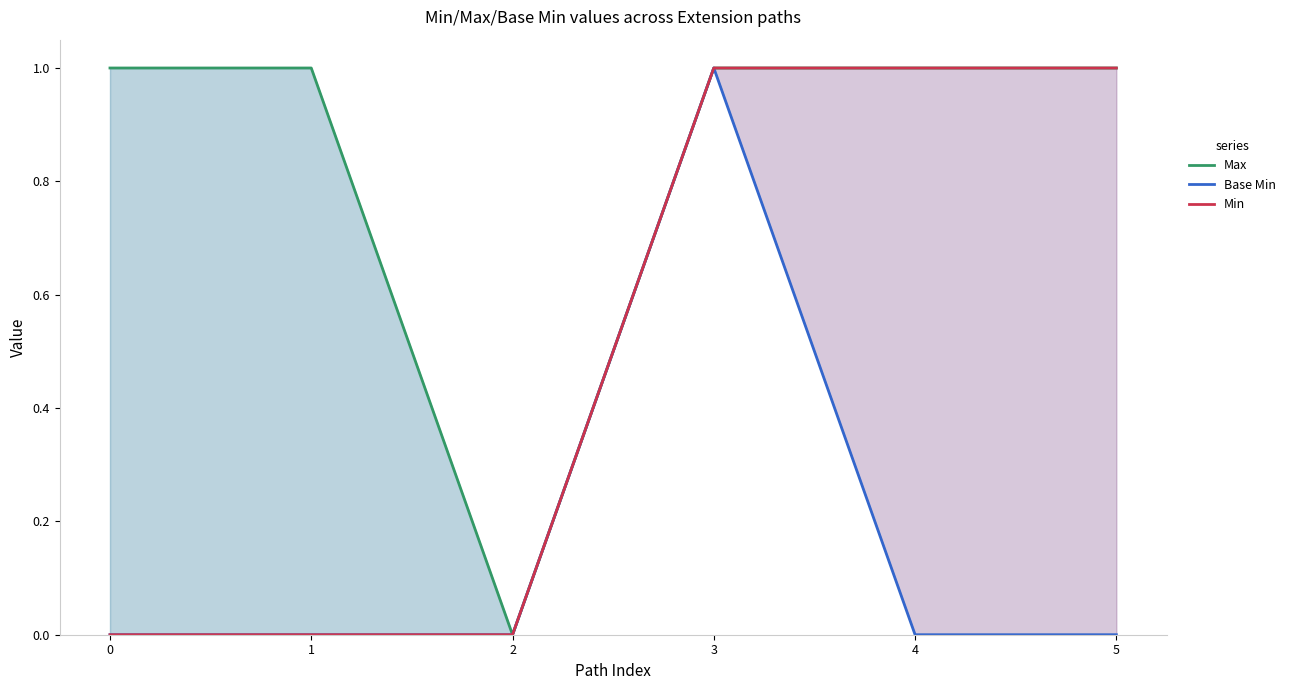

What is the total value across all series at 0?

1